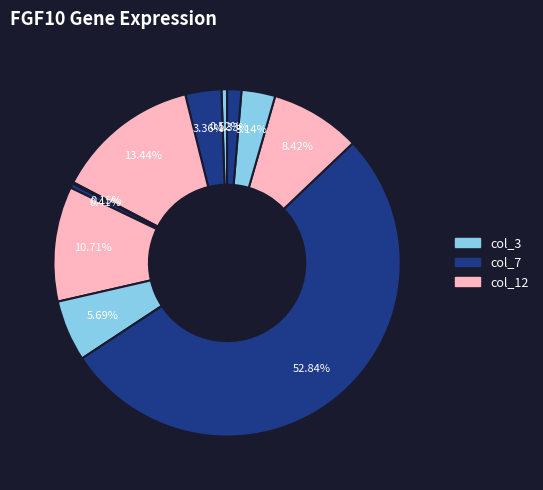

How many slices are in this pie chart?

11